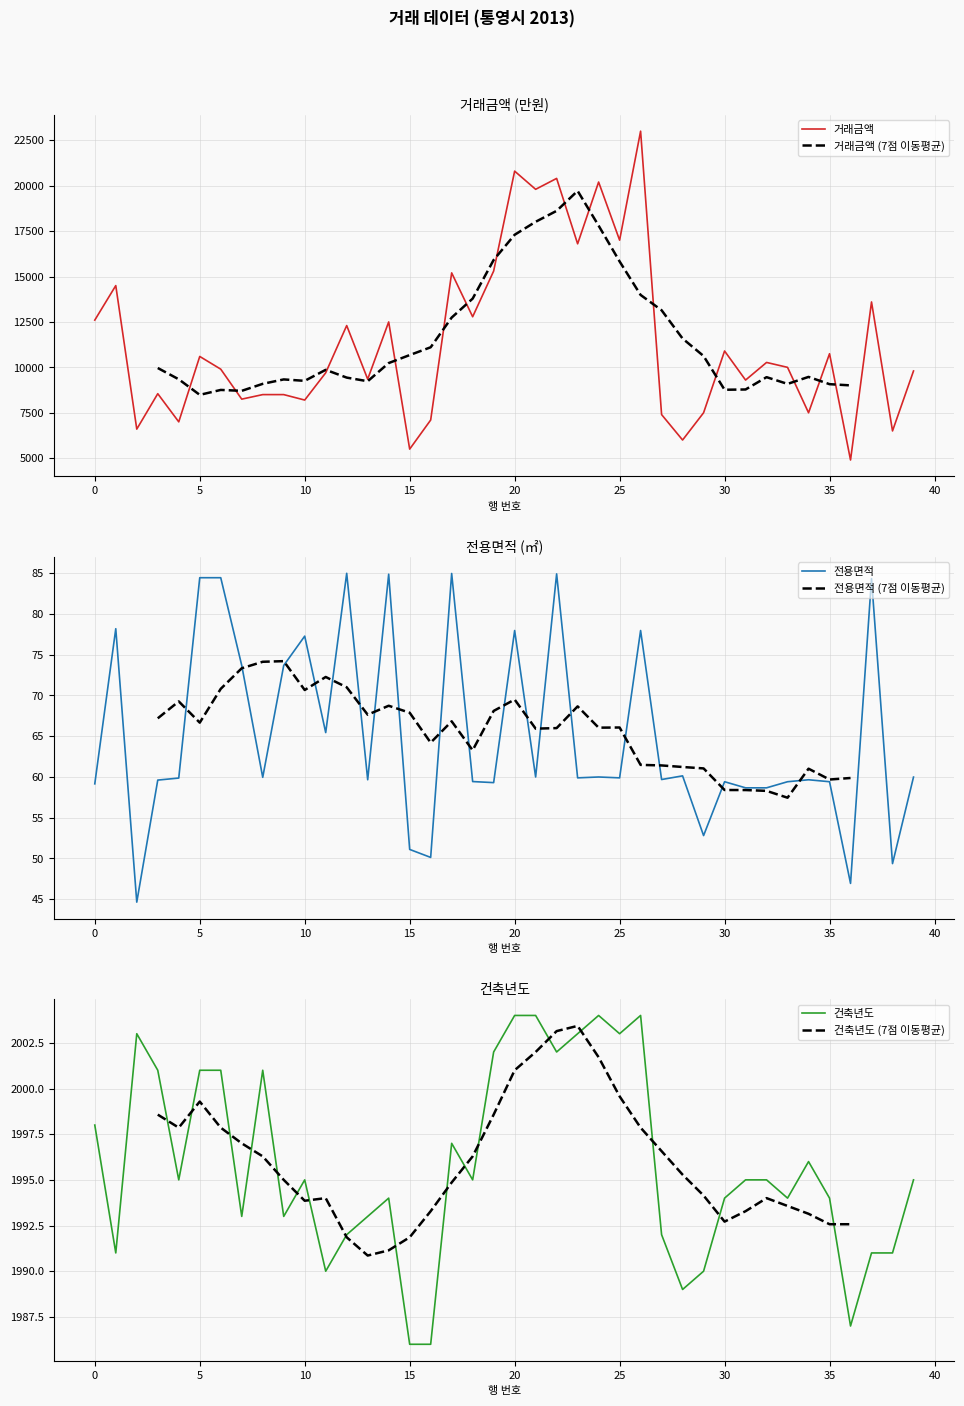

What value does the 건축년도 series have at 29?

1990.0